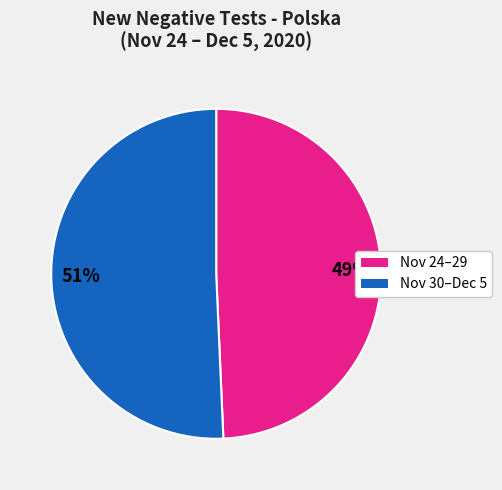

Is there a majority slice in this chart?

Yes